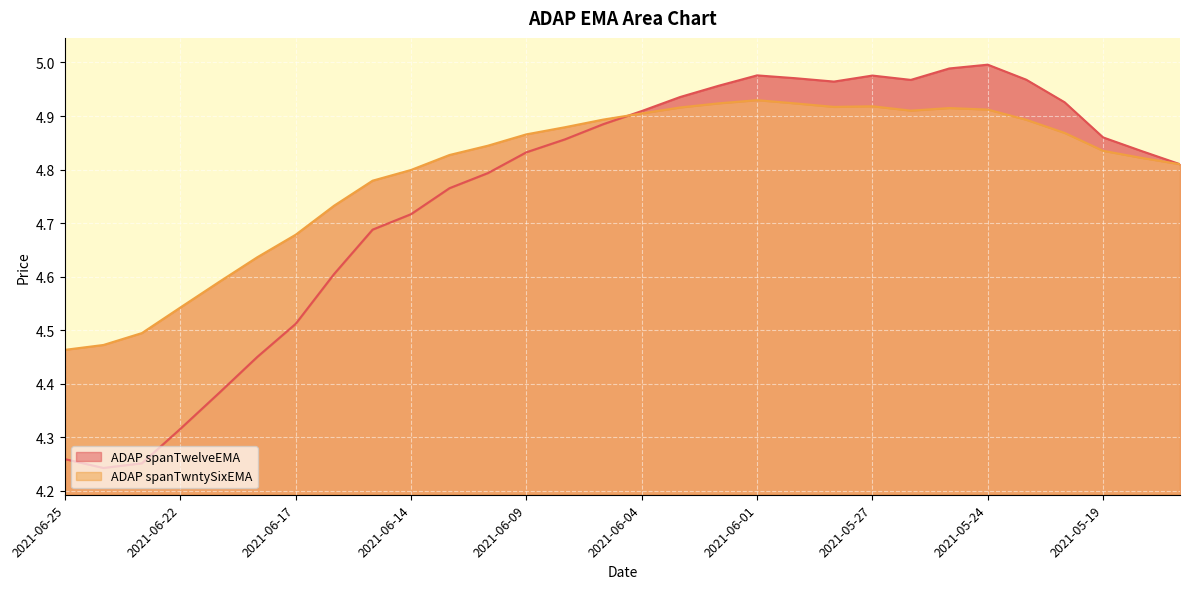

Reading right to left, what are all the values shown in this chart?

ADAP spanTwelveEMA: 4.8	4.8	4.9	4.9	5.0	5.0	5.0	5.0	5.0	5.0	5.0	5.0	5.0	4.9	4.9	4.9	4.9	4.8	4.8	4.8	4.7	4.7	4.6	4.5	4.5	4.4	4.3	4.3	4.2	4.3
ADAP spanTwntySixEMA: 4.8	4.8	4.8	4.9	4.9	4.9	4.9	4.9	4.9	4.9	4.9	4.9	4.9	4.9	4.9	4.9	4.9	4.9	4.8	4.8	4.8	4.8	4.7	4.7	4.6	4.6	4.5	4.5	4.5	4.5